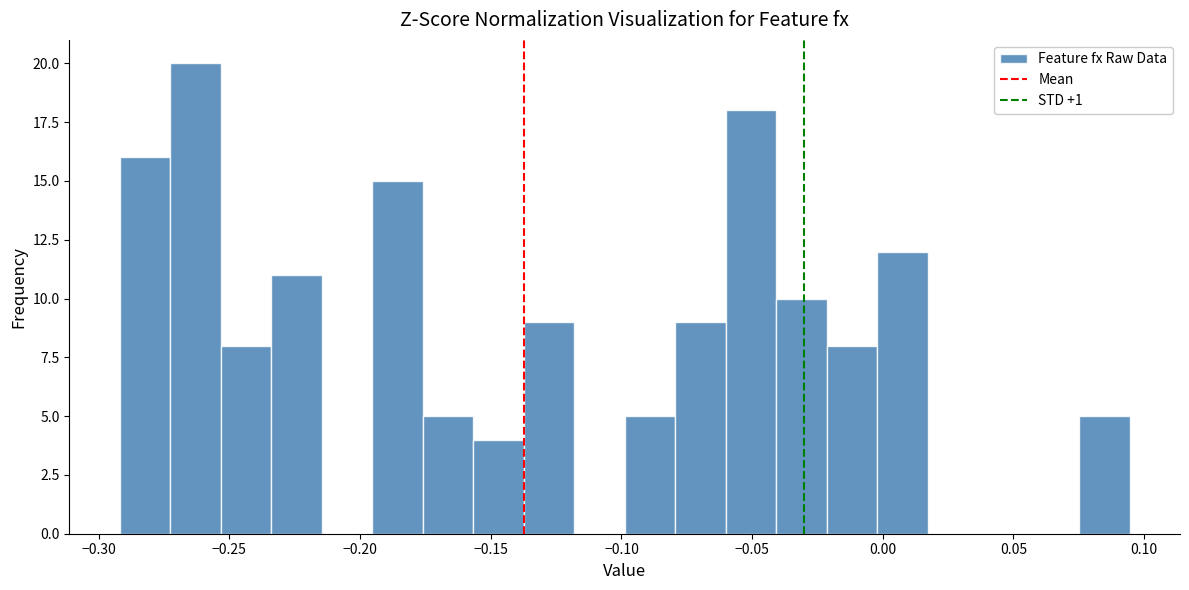

Read against the x-axis, roughly where is the centre of the tallest bar?

-0.265